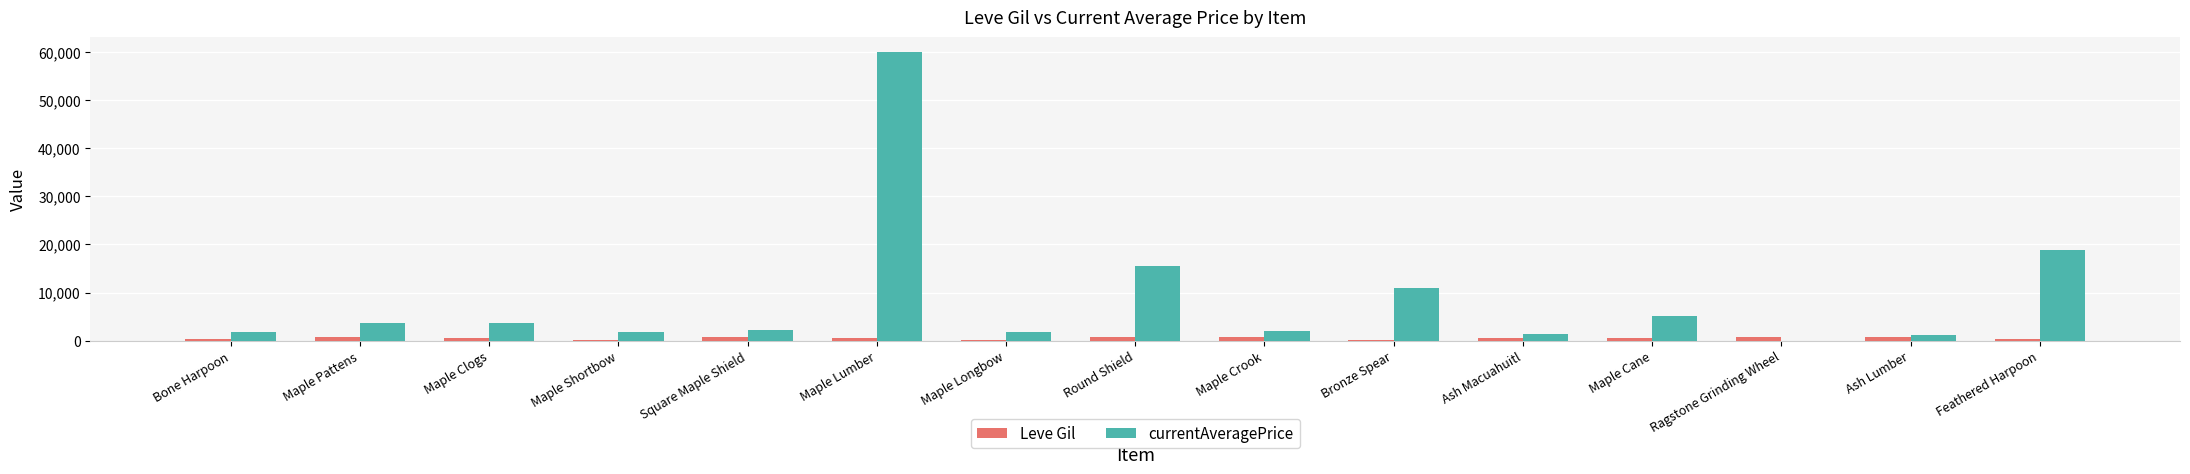

Is the value of Leve Gil at Ragstone Grinding Wheel greater than the value of currentAveragePrice at Maple Crook?

No